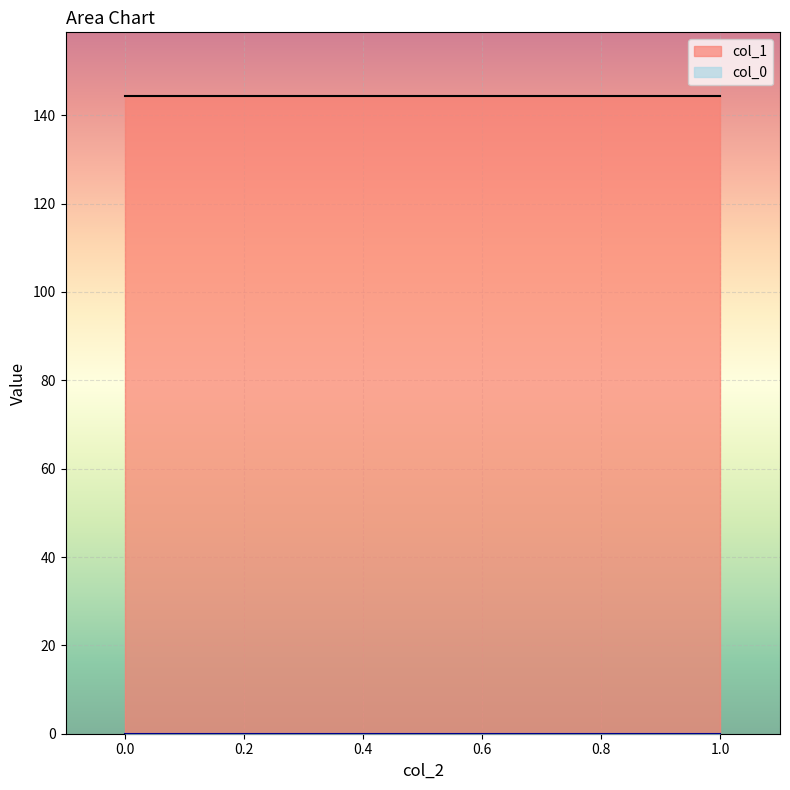

True or false: col_0 has a value of 0.0 at 1.

True